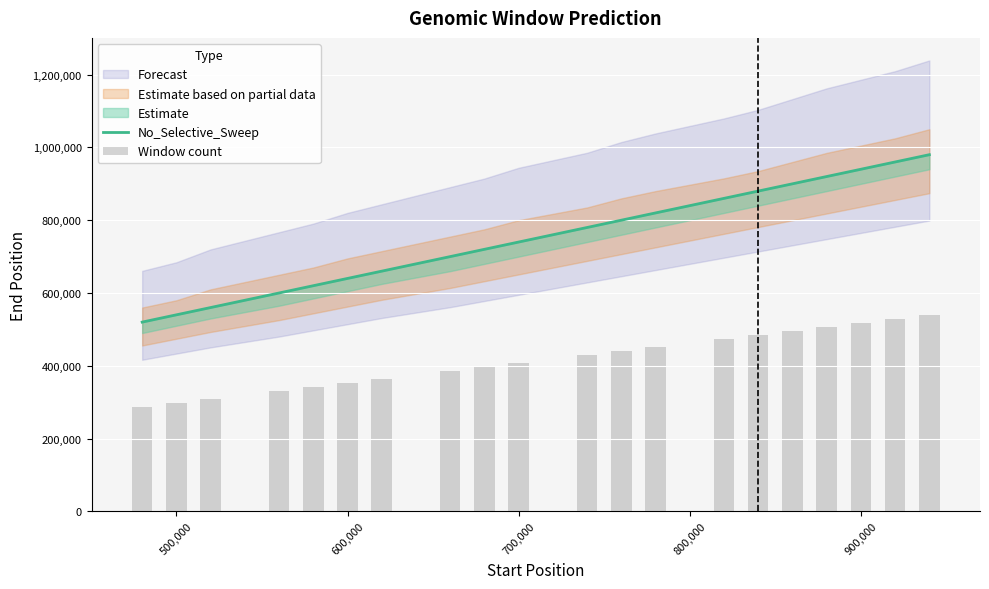

What is the average value of the Window count series?

416350.0